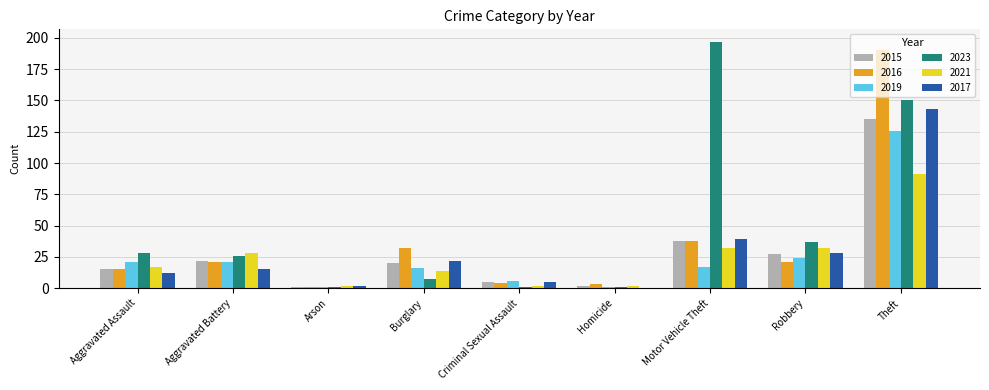

Count the number of data series in this chart.

6